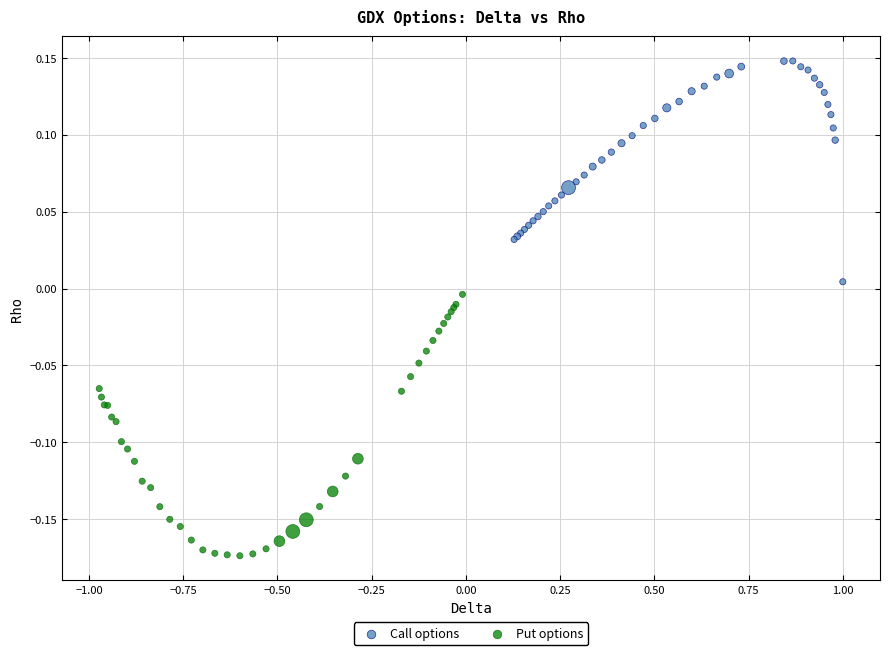

Which series has the largest Y range (max minus min)?

Put options